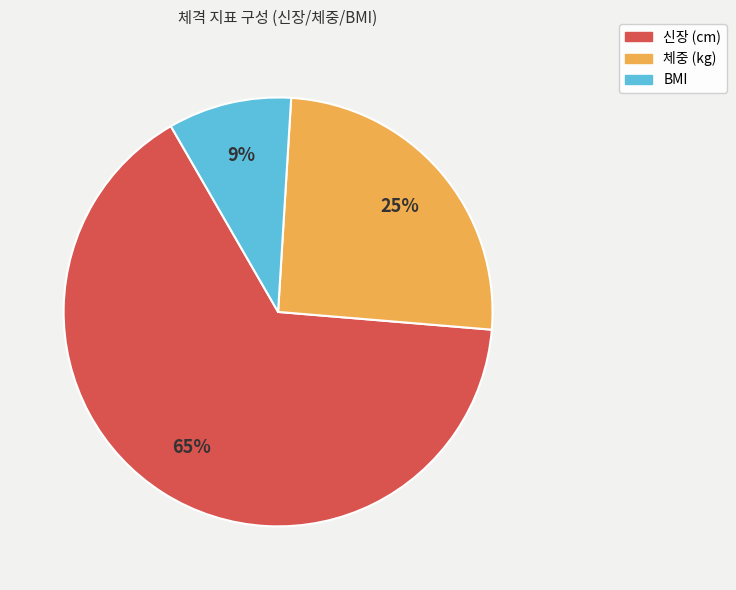

Which slice is the largest?

신장 (cm)